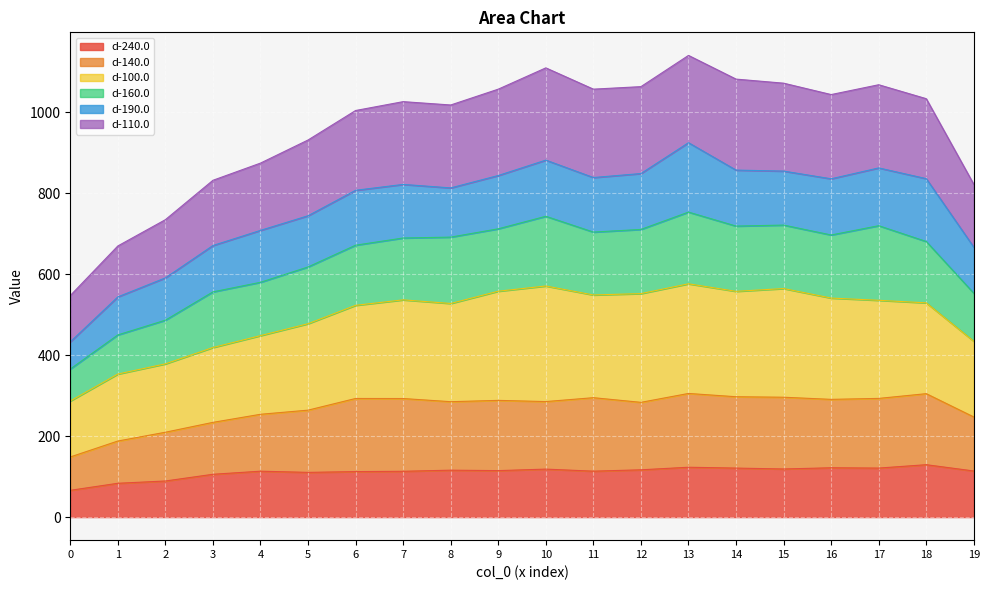

What is the total value across all series at 16?

1043.2